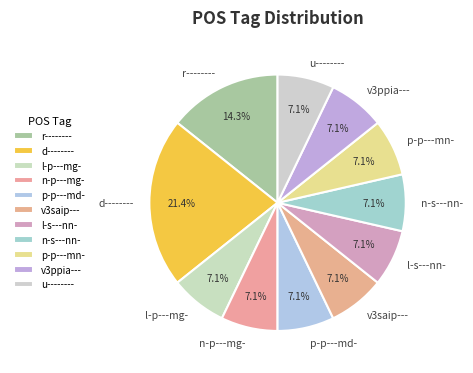

Does u-------- represent more than half of the total?

No